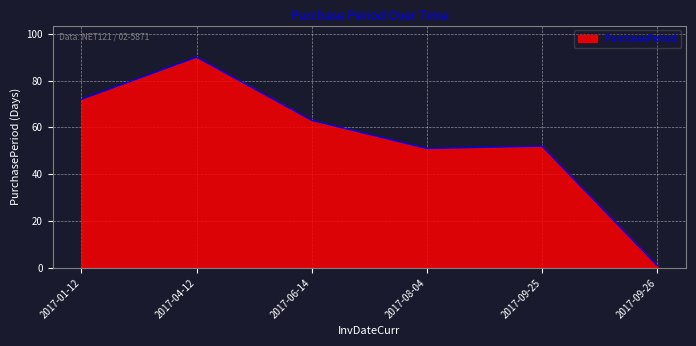

What is the approximate value at 2017-04-12, to the nearest 10?

90